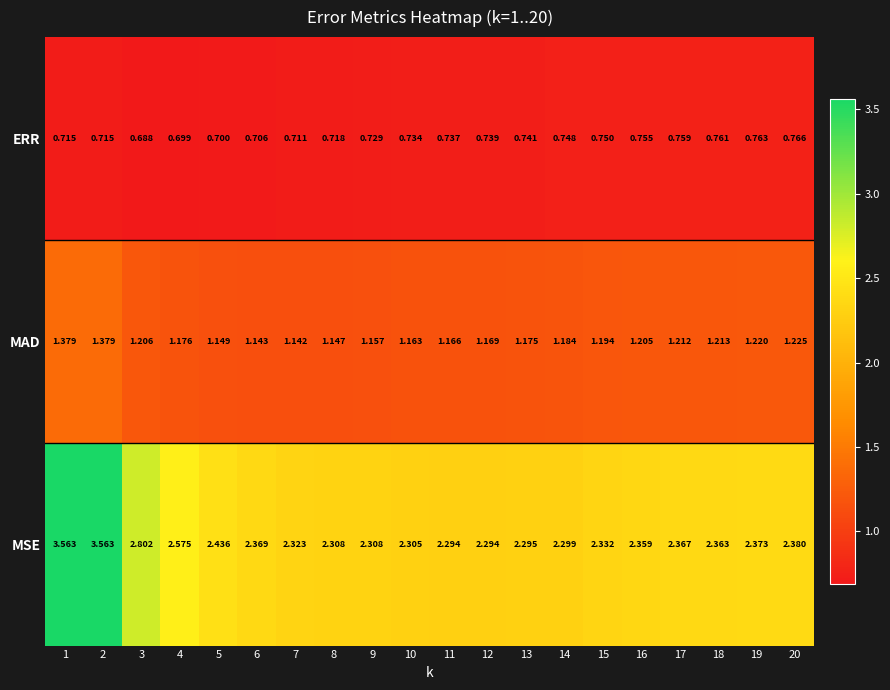

Which series changed the most between 17 and 19?

MAD